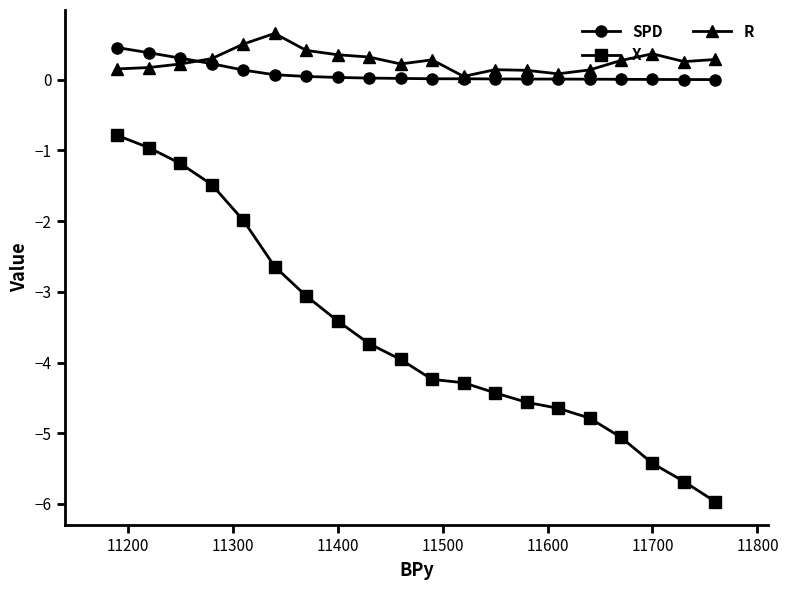

Which series has the widest spread of values?

X